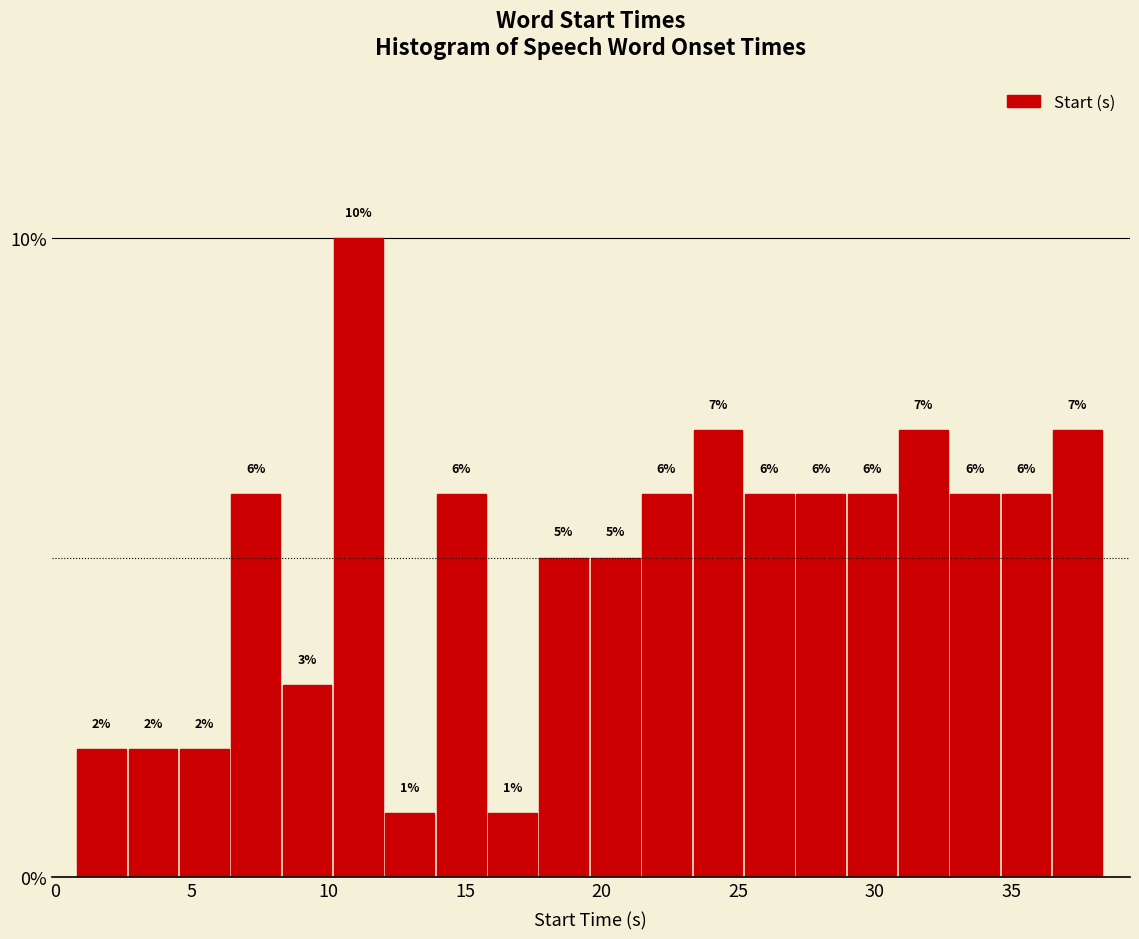

Read against the x-axis, roughly where is the centre of the tallest bar?

11.0